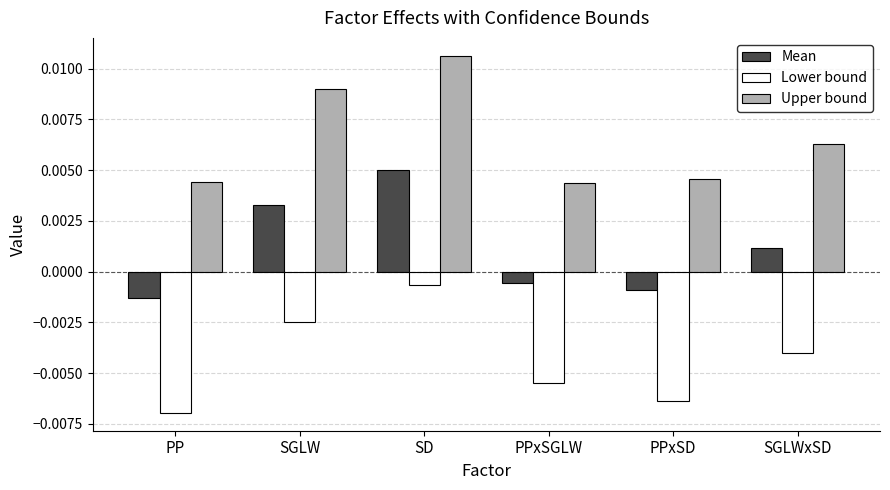

Which series changed the most between SD and PPxSD?

Upper bound